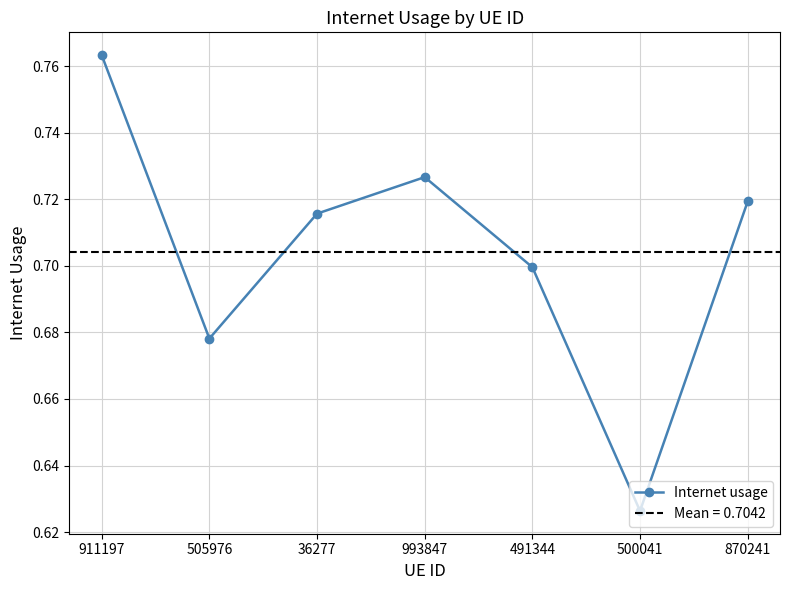

The value at 870241 is 1.0. True or false?

False